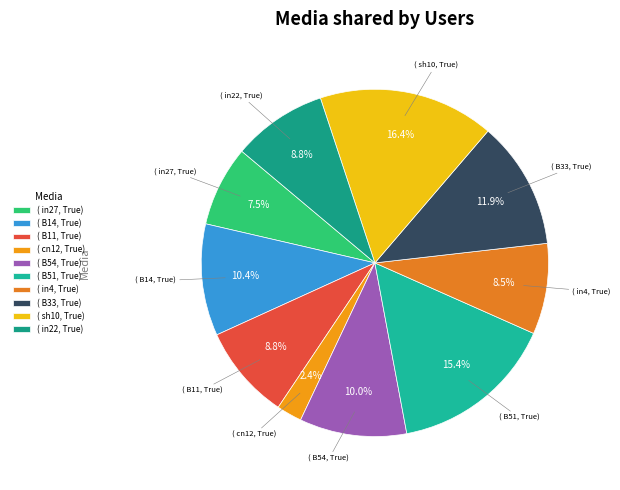

To the nearest percent, what is the difference between the largest and smallest slice percentages?

14%